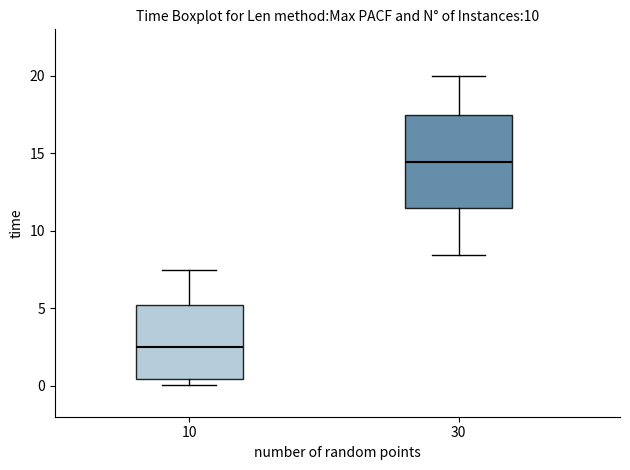

Reading left to right, transcribe this box plot: for each box, give where its median line is, the range the box spans, and where its two whiskers end, as read against the y-axis. The values are not printed on the chart, so give them approximately, as read against the axis.

10: median 2.5, box 0.5 to 5.0, whiskers 0.0 to 7.5
30: median 14.5, box 11.5 to 17.5, whiskers 8.5 to 20.0